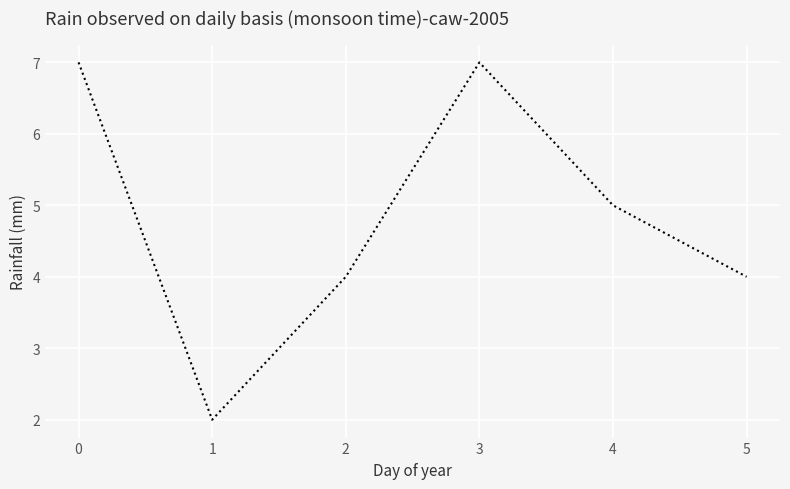

What is the approximate value at 5?

4